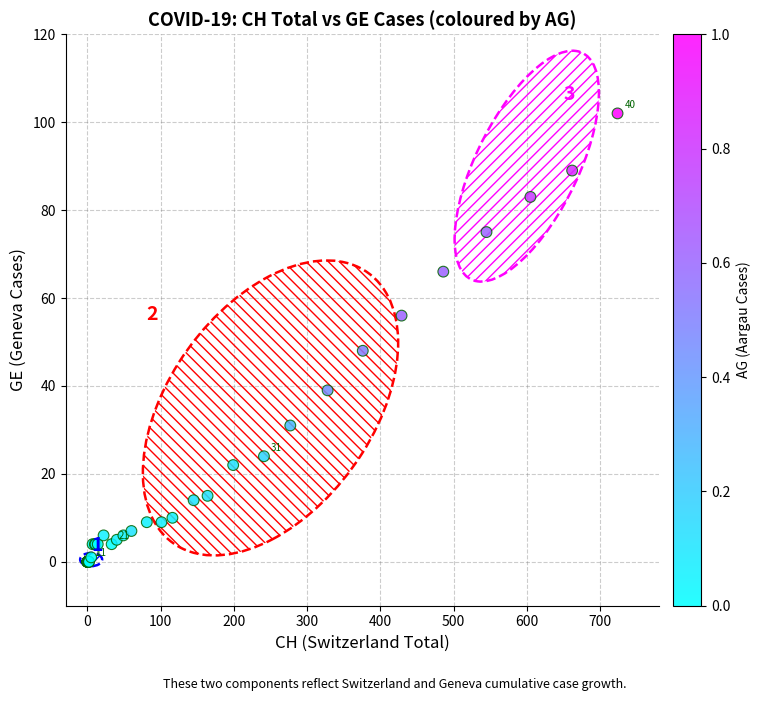

What Y value in the scatter plot is closest to 51?

48